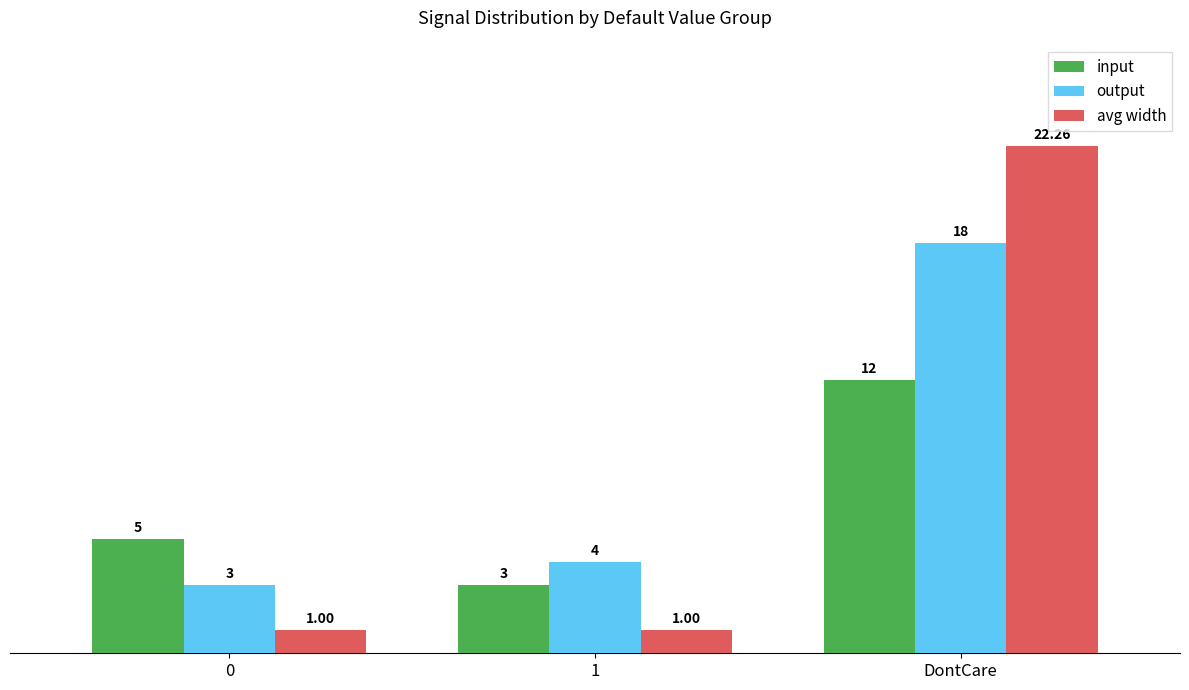

True or false: output has a value of 18.0 at DontCare.

True